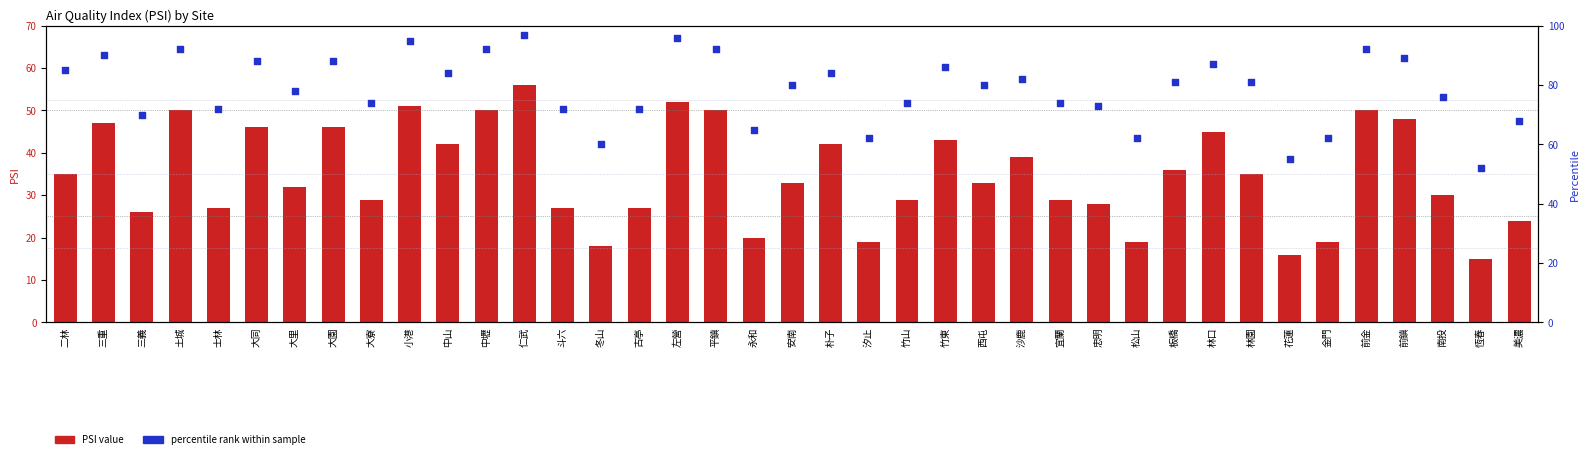

Which series has the widest spread of Y values?

percentile rank within sample